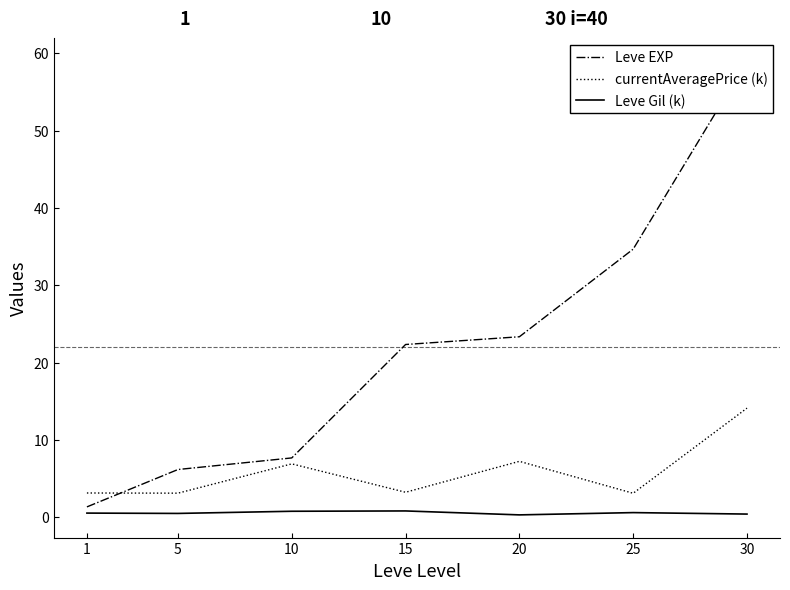

Which series has the largest total across all categories?

Leve EXP